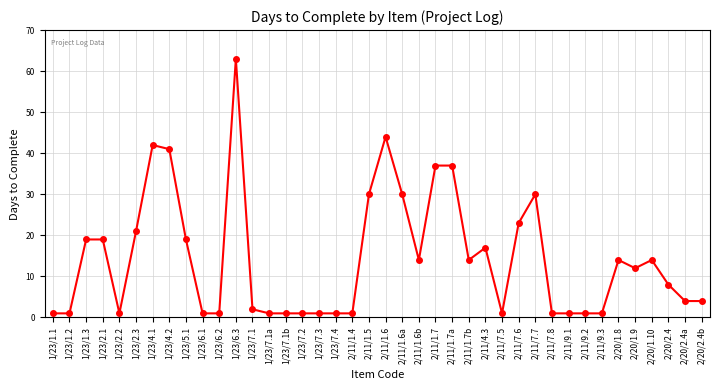

How many lines are shown in the chart?

1